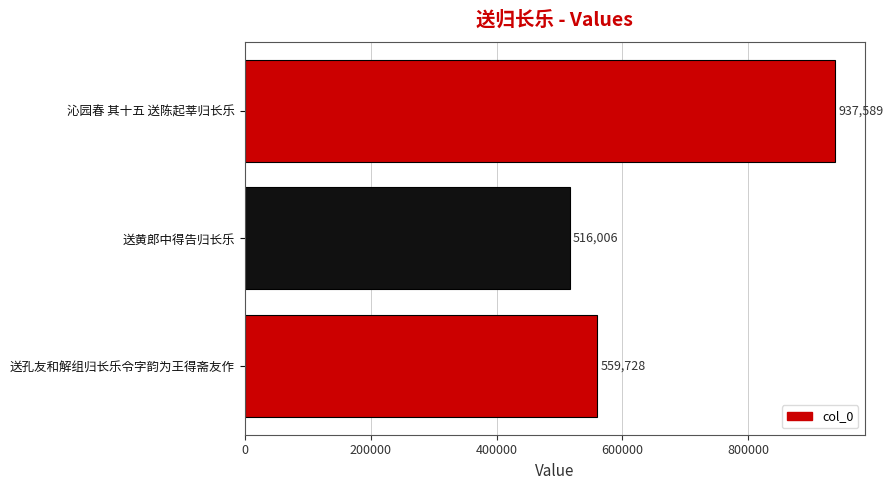

Count the values in the range 516006 to 937589.

3